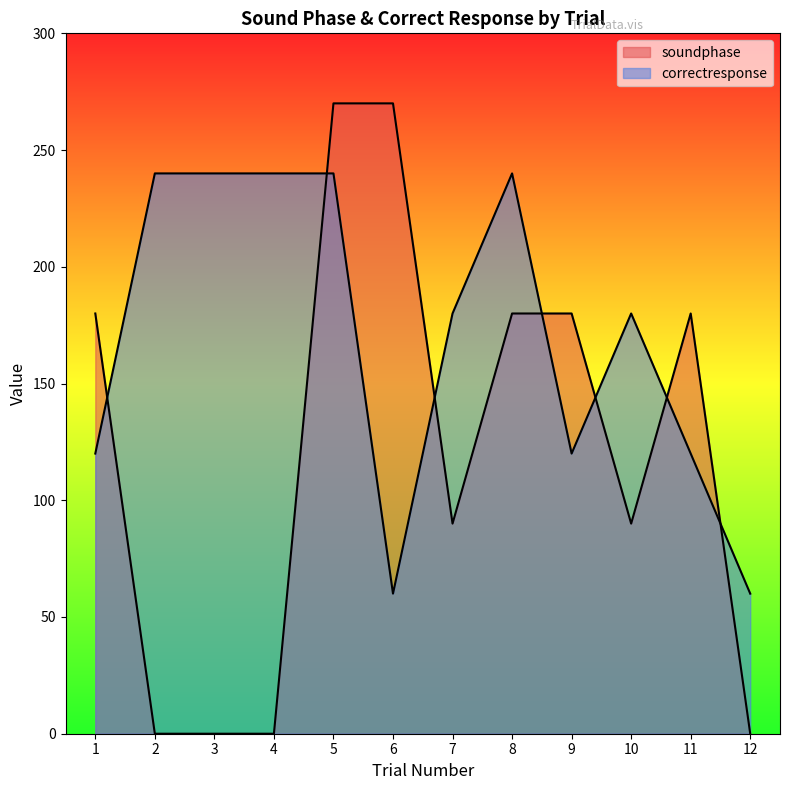

Reading left to right, transcribe all the data shown in this chart.

soundphase: 180	0	0	0	270	270	90	180	180	90	180	0
correctresponse: 120	240	240	240	240	60	180	240	120	180	120	60